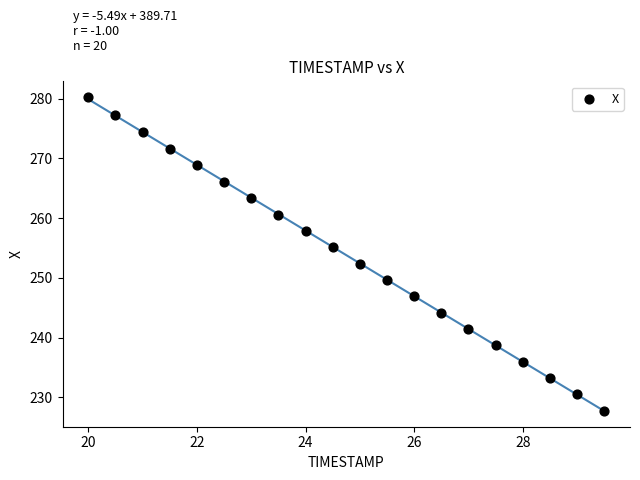

What is the range of Y values (max minus min)?

52.4